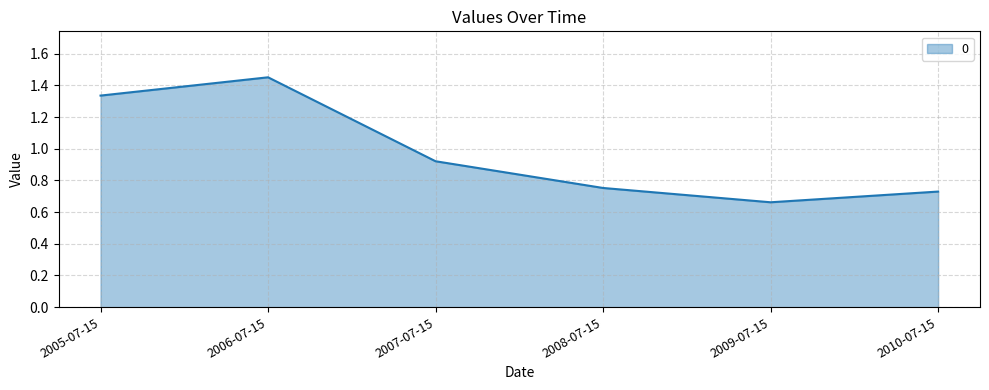

At which category does the chart reach its peak across all series?

2006-07-15